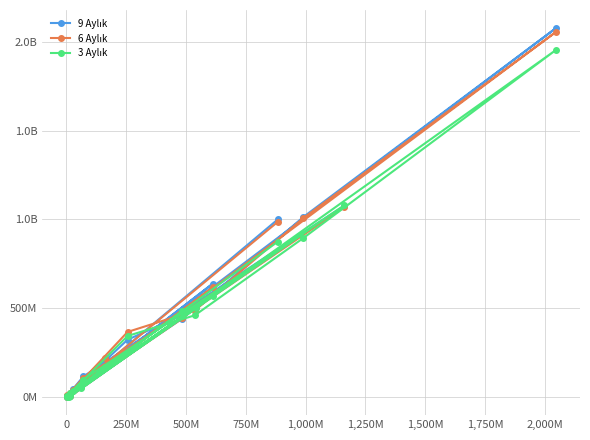

Does the chart have visible grid lines?

Yes